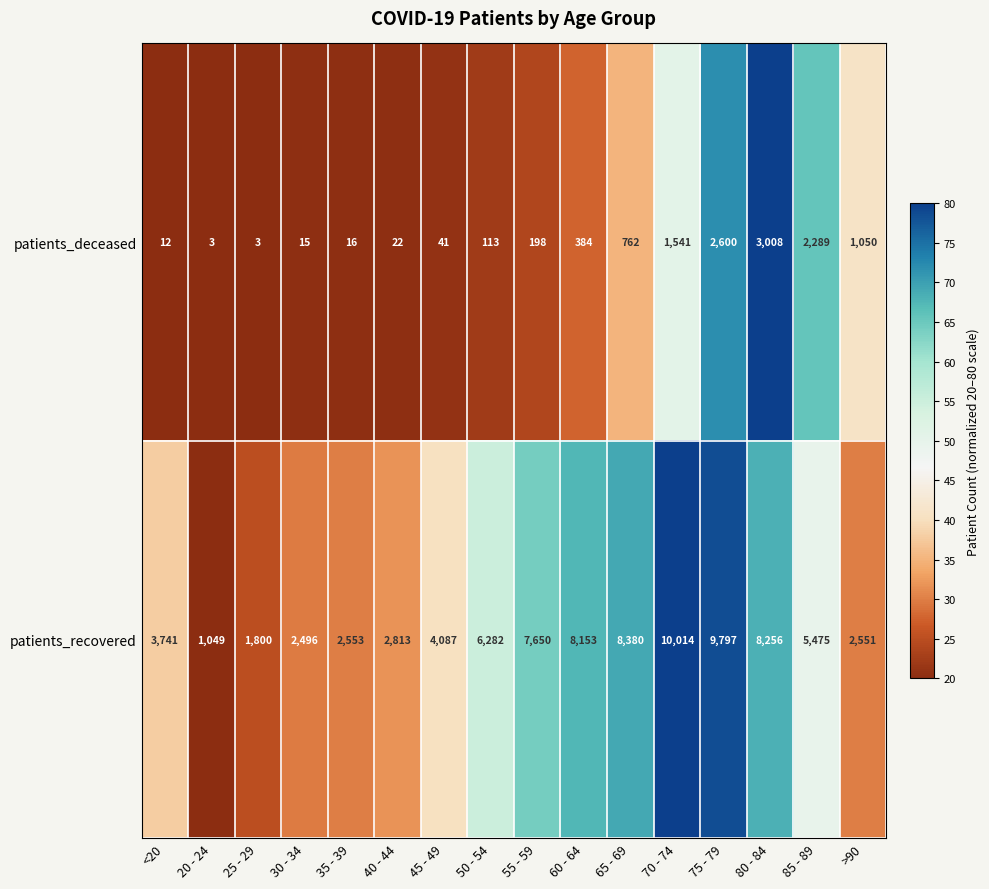

List the series in order of their peak value, lowest first.

patients_deceased, patients_recovered